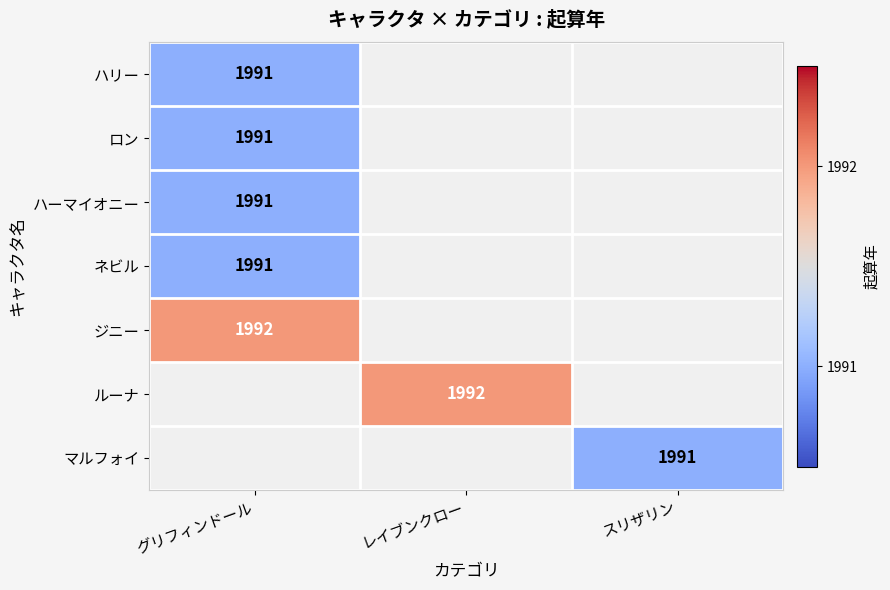

True or false: マルフォイ has a value of 3404 at スリザリン.

False